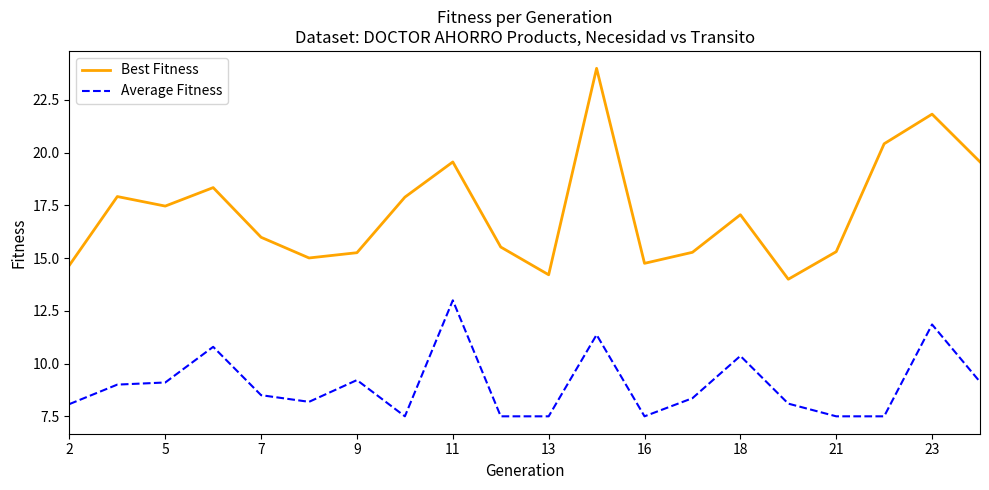

Rank the series by their maximum value, from lowest to highest.

Average Fitness, Best Fitness